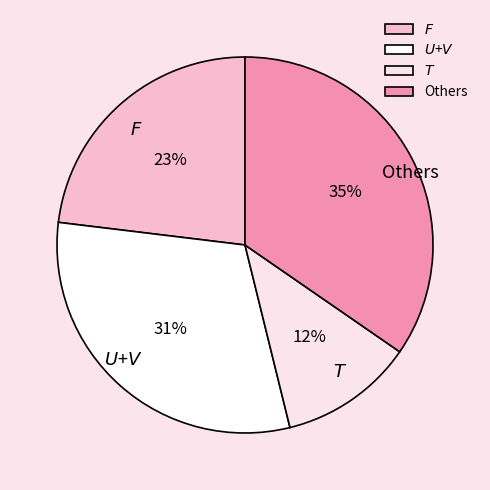

True or false: Others accounts for 20% of the total.

False